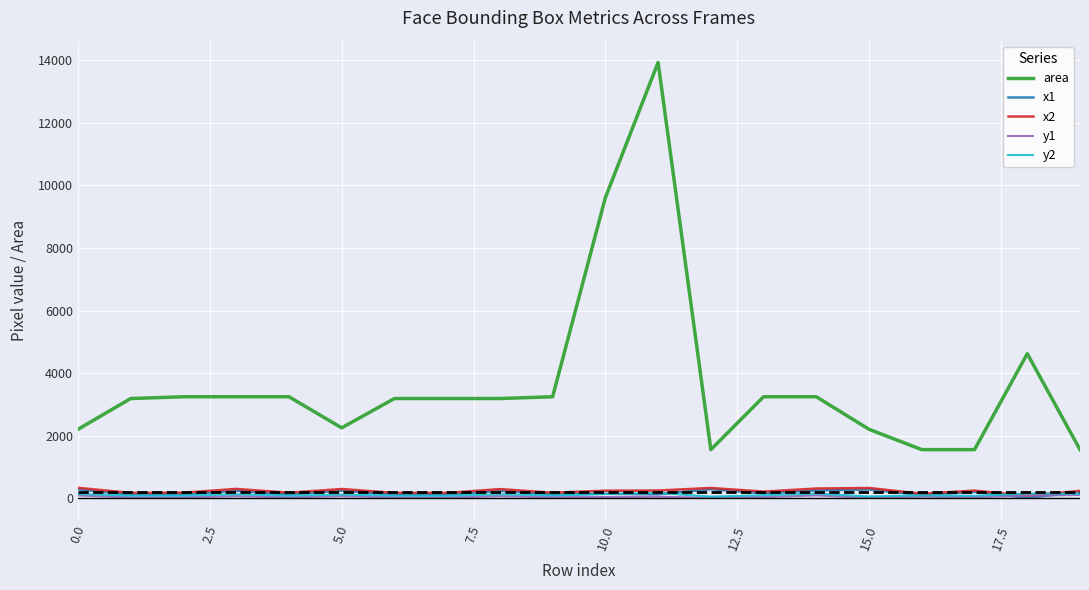

Which series has the largest total across all categories?

area